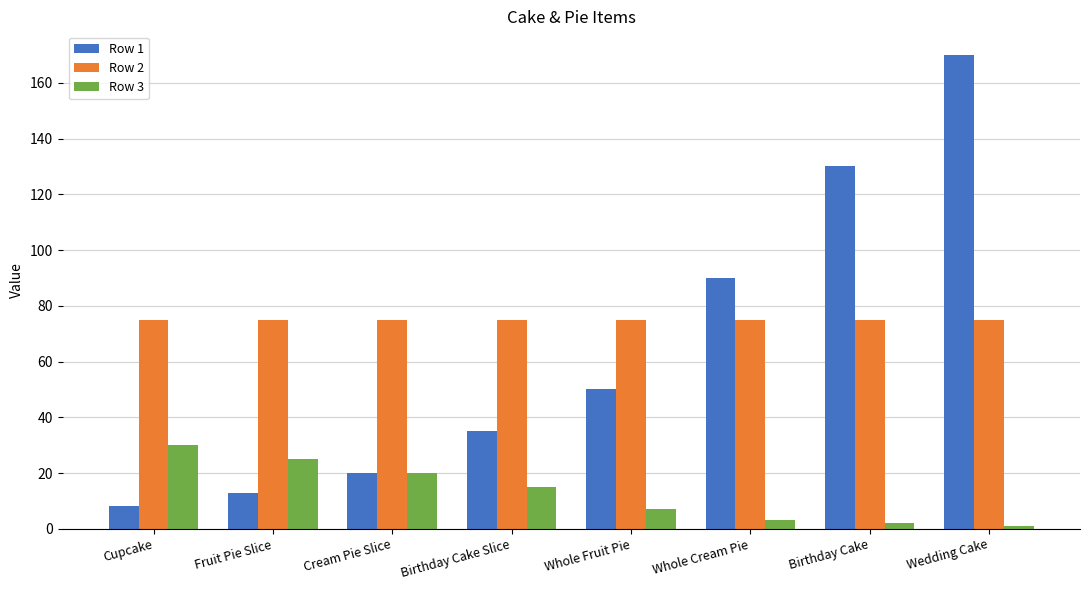

How many values in the Row 1 series are below 50?

4